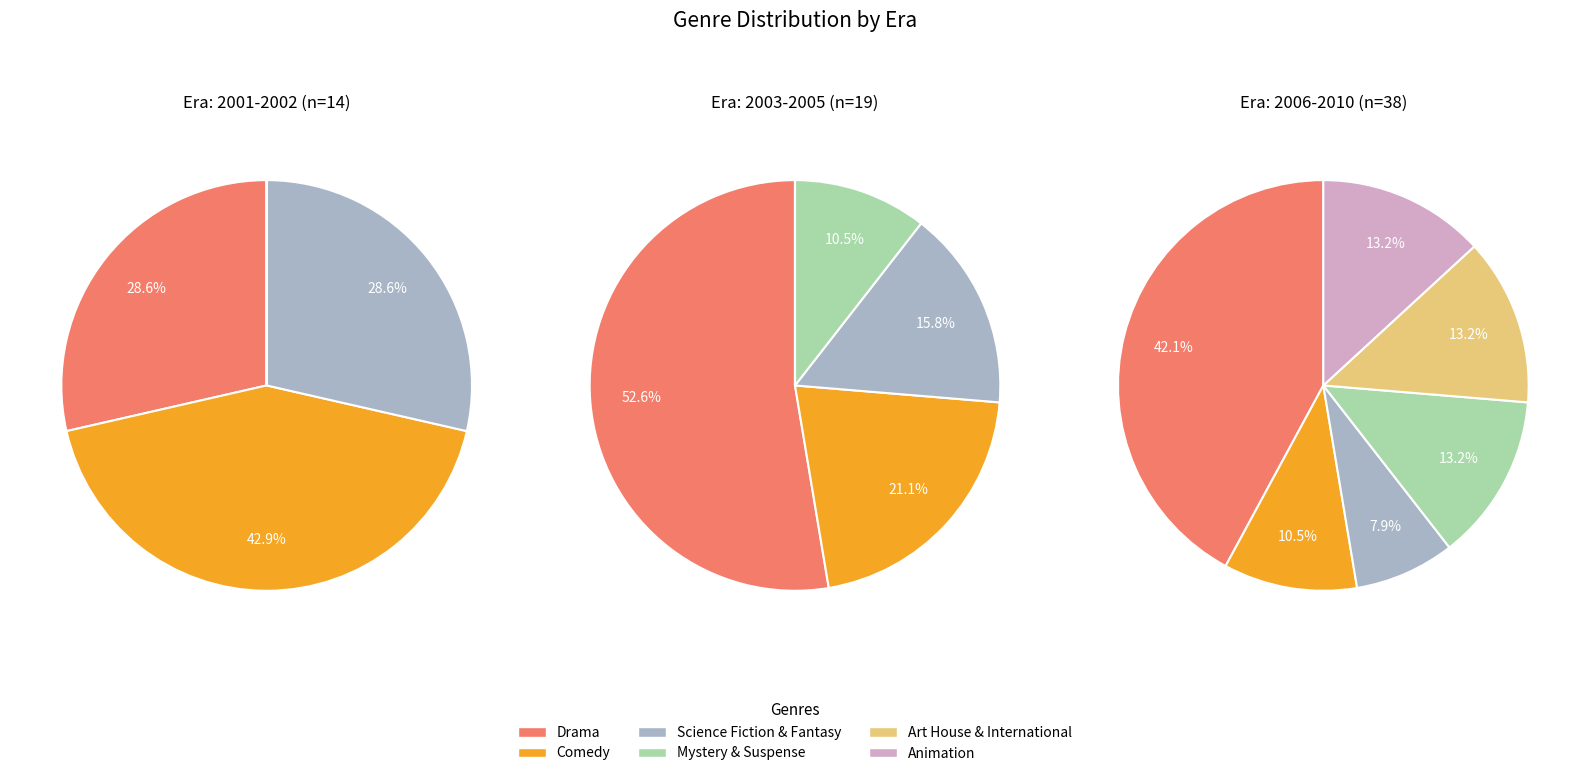

To the nearest percent, what is the combined percentage of Science Fiction & Fantasy and Comedy?

71%